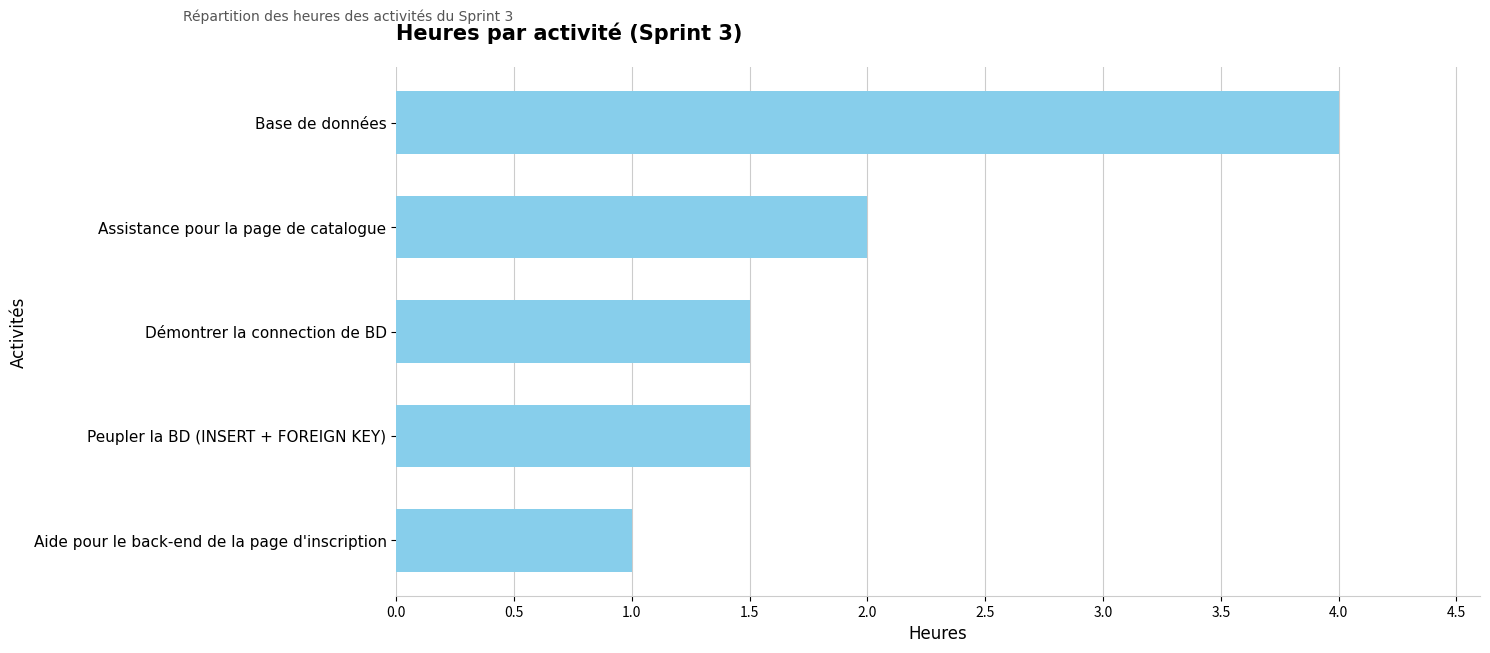

Is it true that the value at Peupler la BD (INSERT + FOREIGN KEY) is 1.5?

True